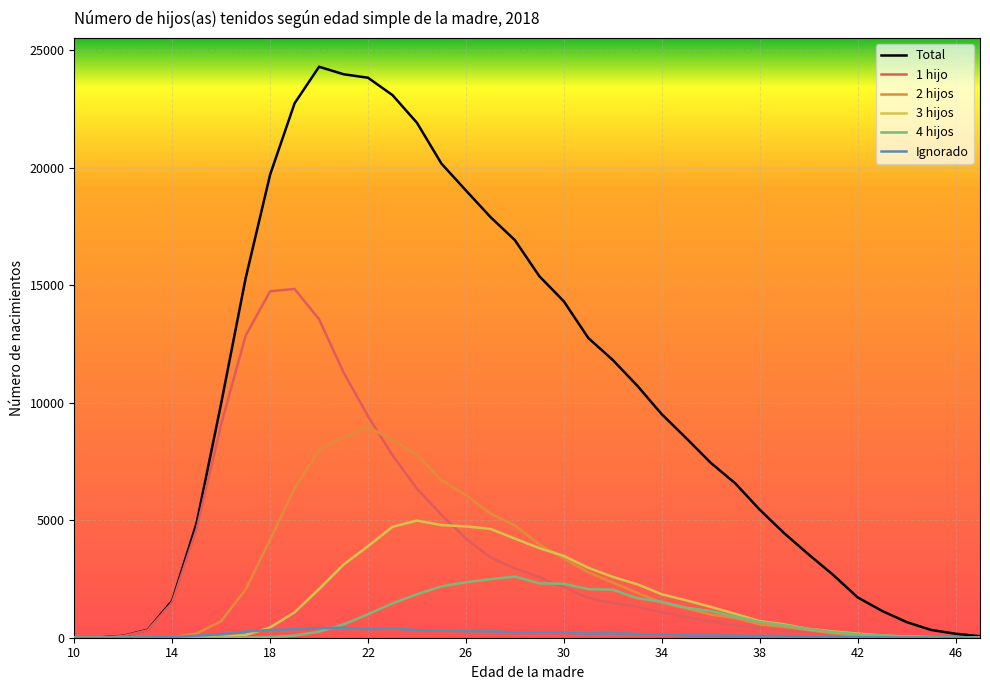

Which series has the largest total across all categories?

Total